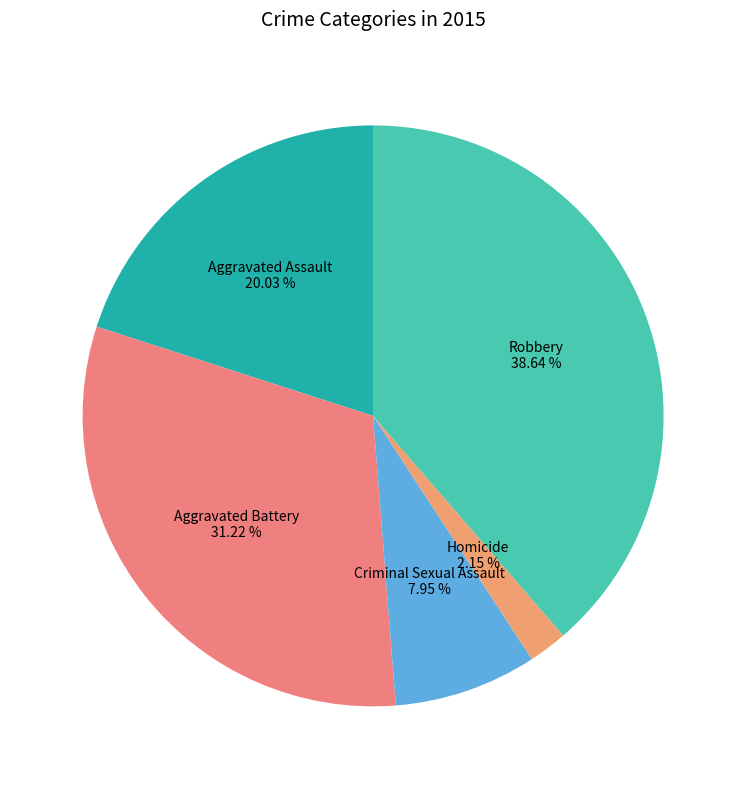

Is there a majority slice in this chart?

No